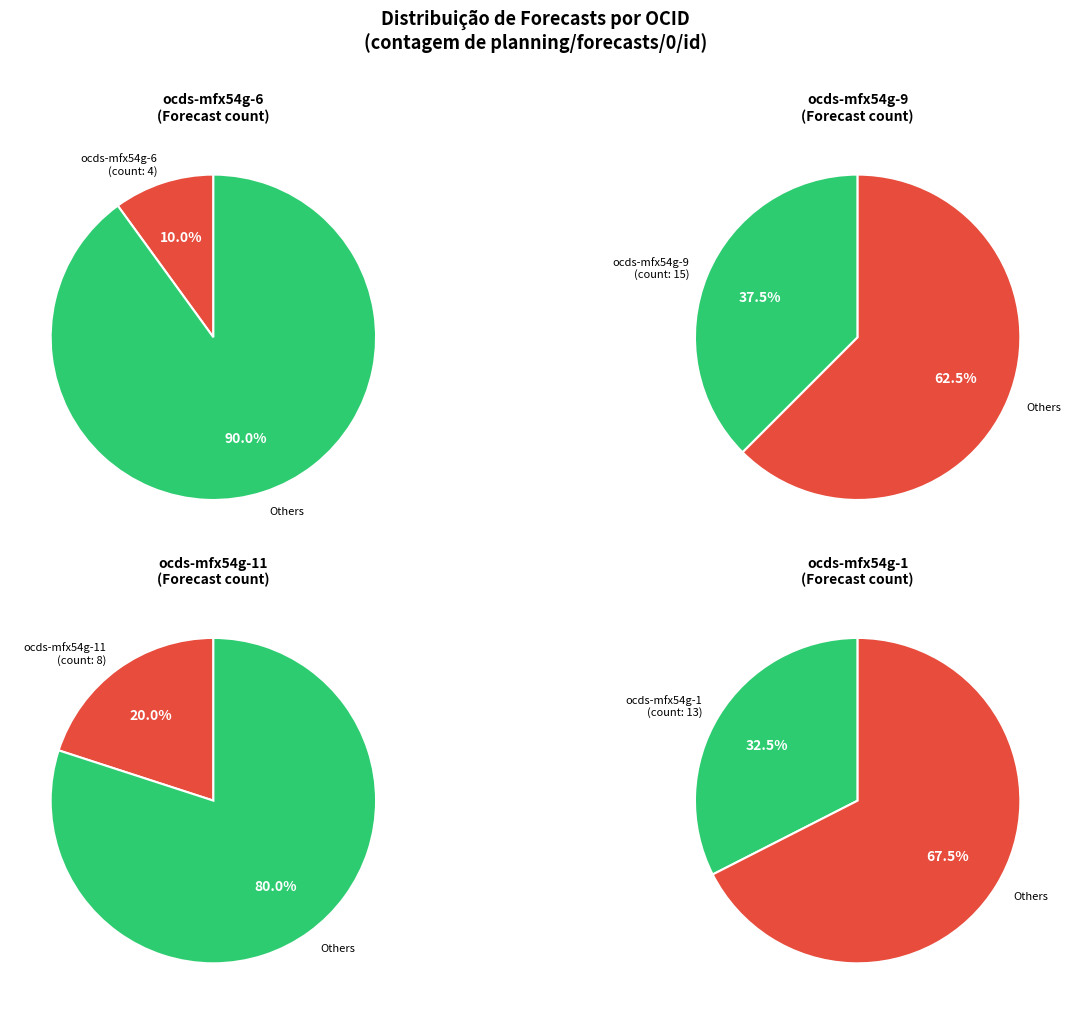

To the nearest percent, what is the combined percentage of ocds-mfx54g-6 and ocds-mfx54g-9?

48%